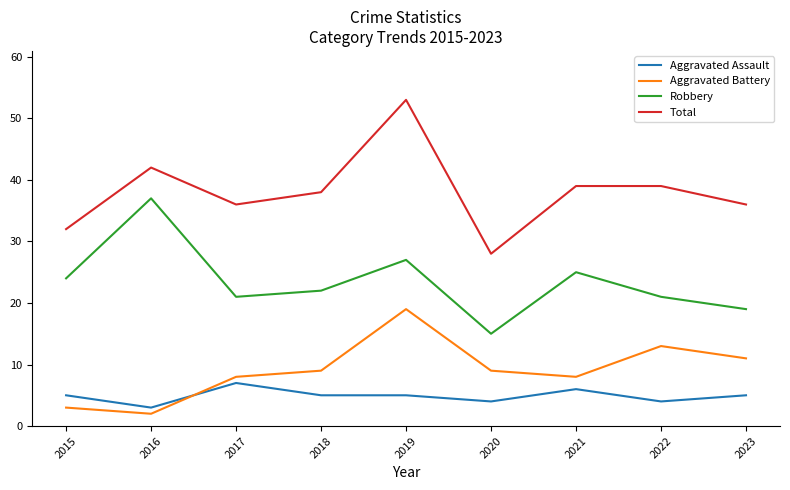

Does the chart have visible grid lines?

No